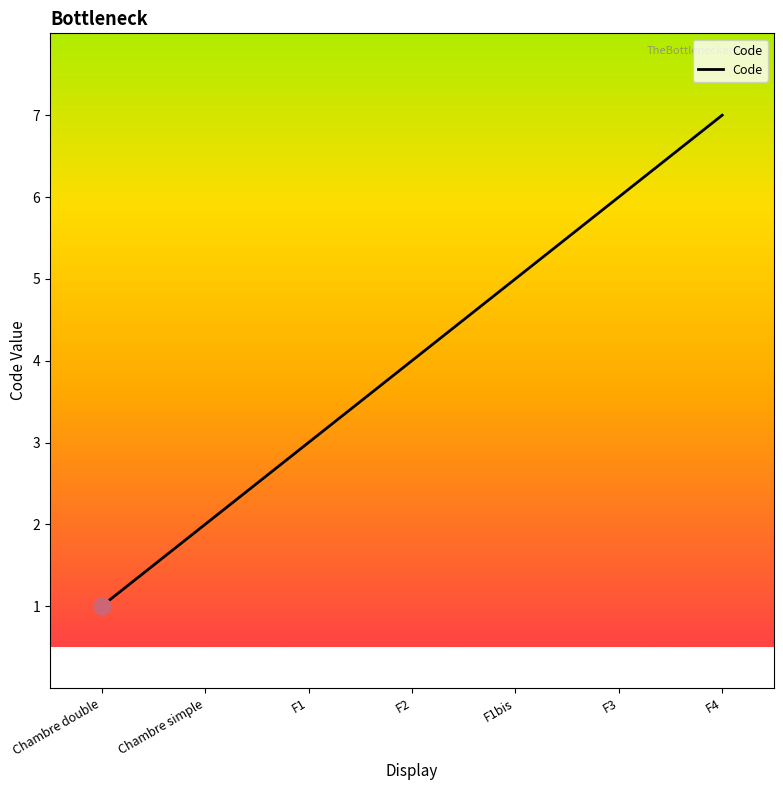

Reading left to right, what are all the values shown in this chart?

1	2	3	4	5	6	7